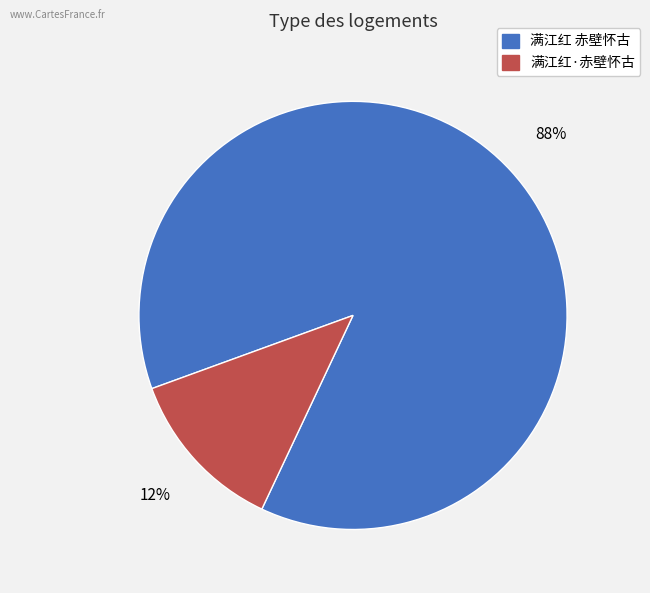

To the nearest percent, what percentage of the pie is 满江红·赤壁怀古?

12%